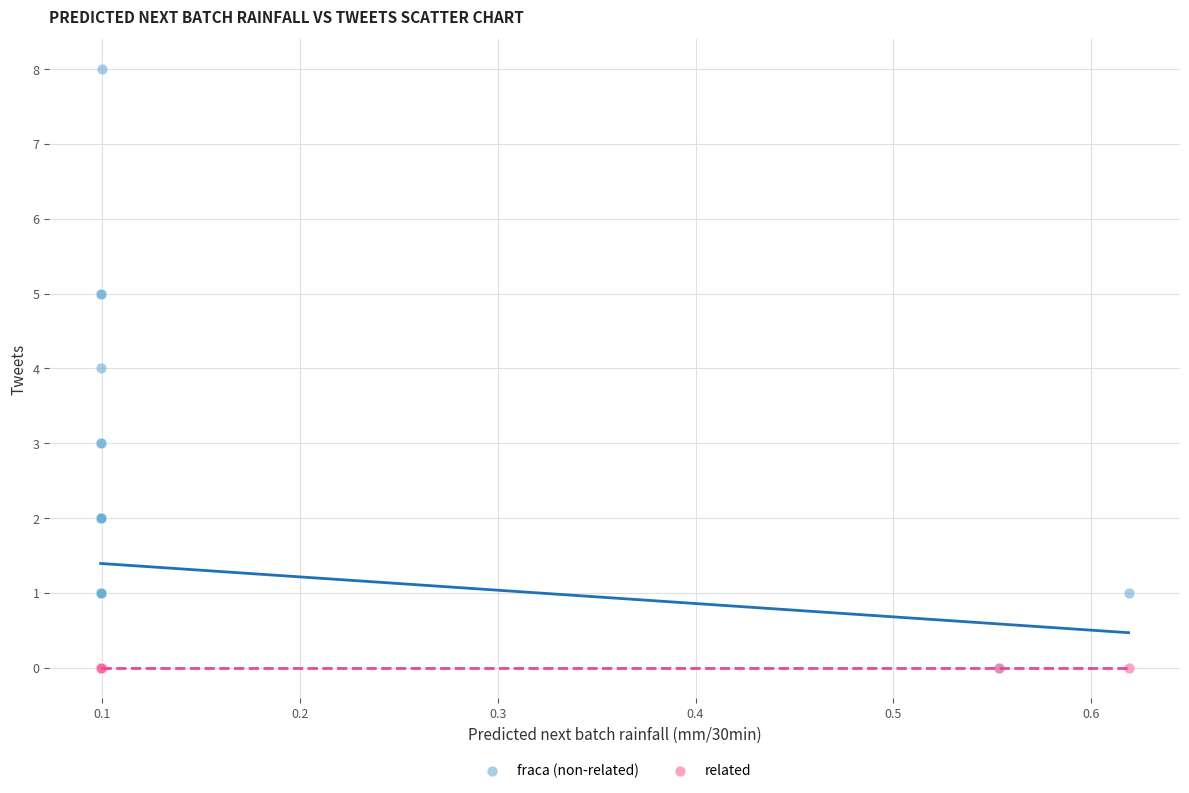

Which series contains the highest Y value?

fraca (non-related)